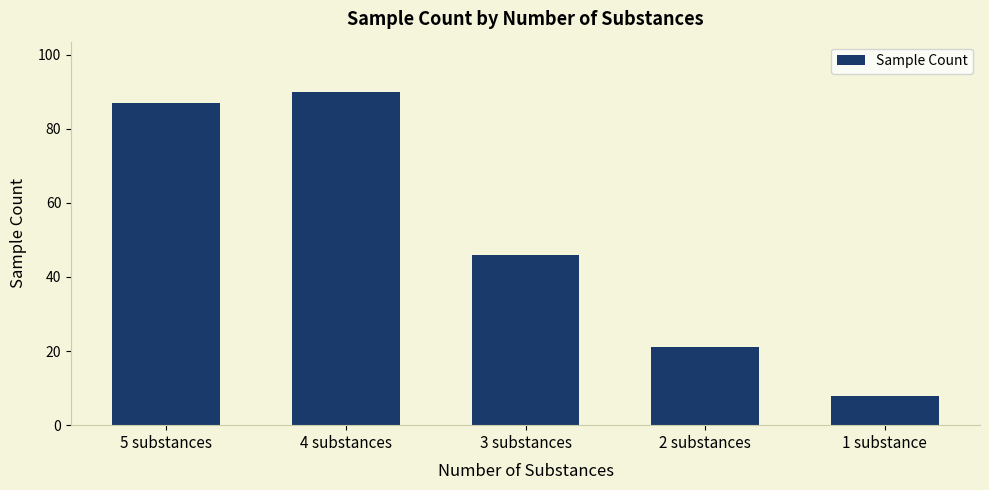

What position from the right is 4 substances?

4